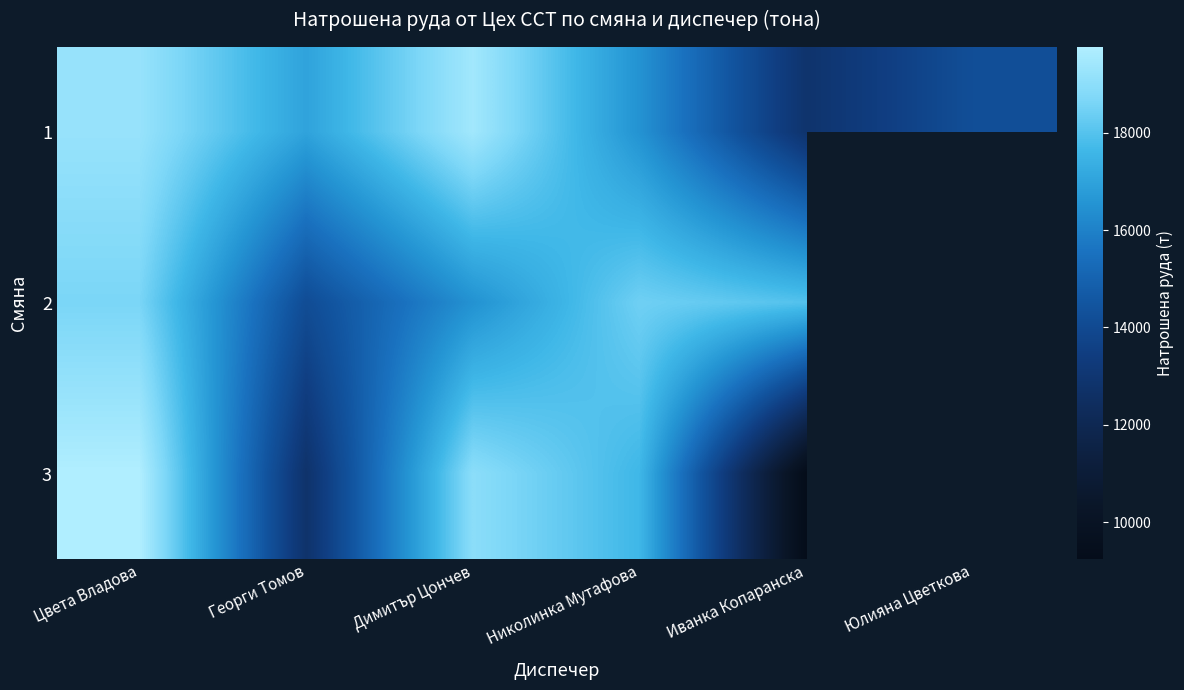

Rank the series by their maximum value, from highest to lowest.

3, 1, 2